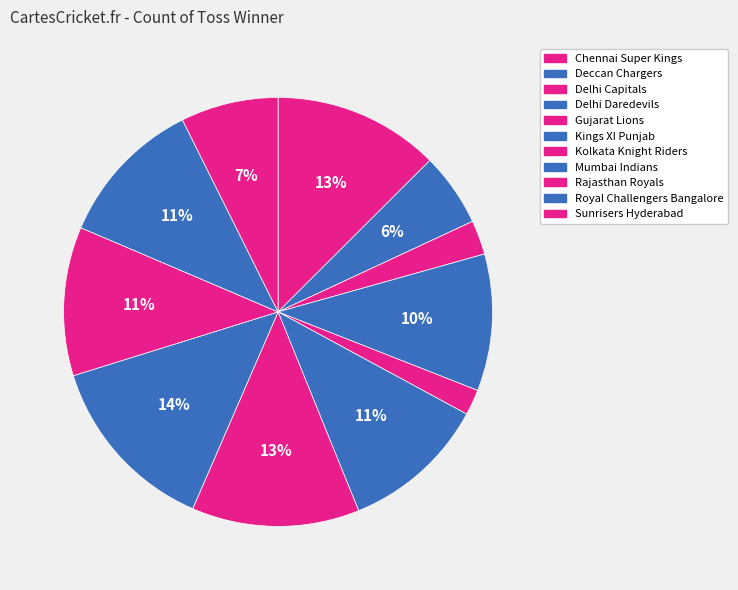

What percentage is the Mumbai Indians slice, to the nearest percent?

14%